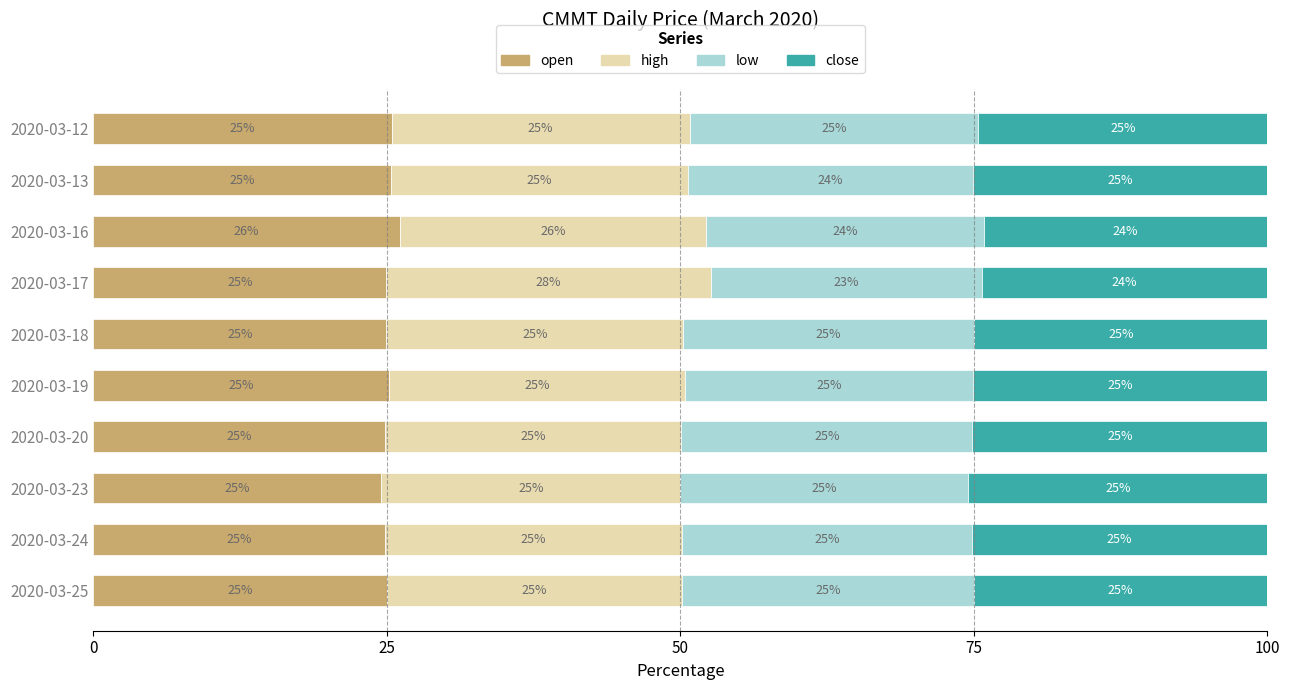

The value of open at 2020-03-16 is 34.7. True or false?

False